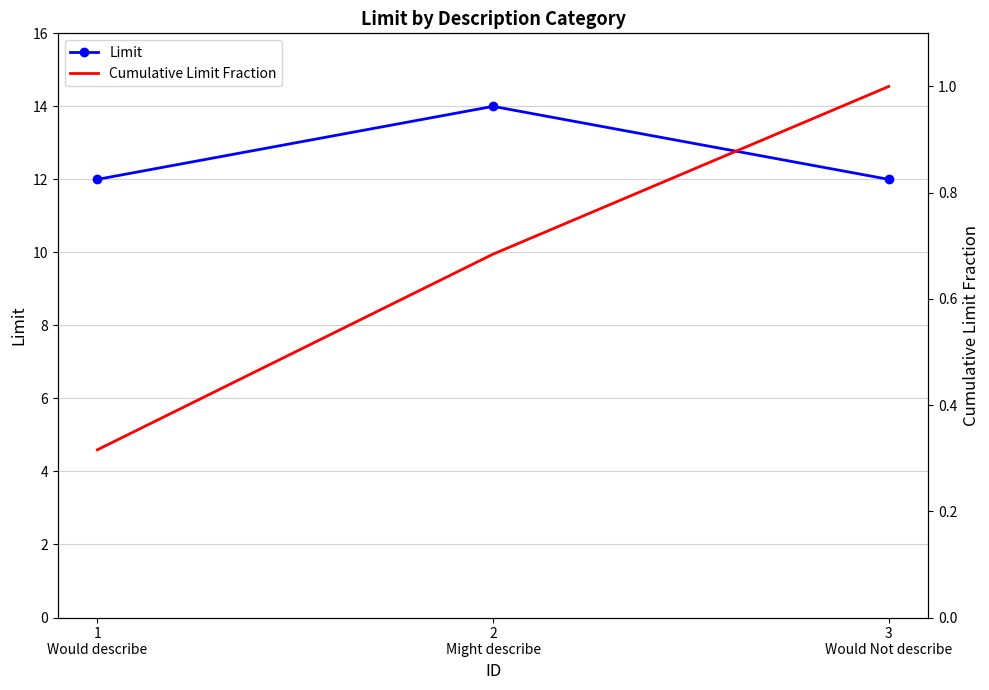

At 1
Would describe, list the series in order from smallest to largest.

Cumulative Limit Fraction, Limit